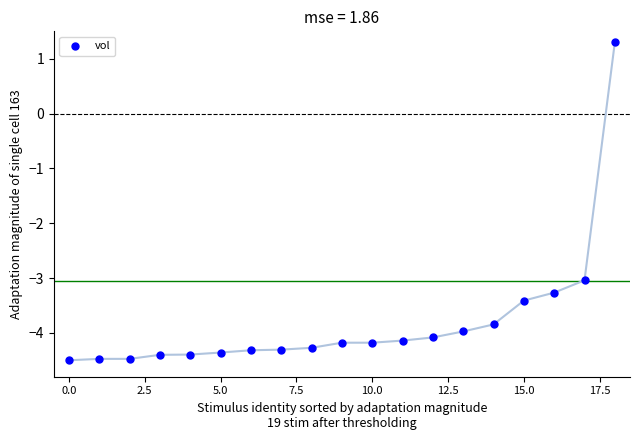

What Y value in the scatter plot is closest to -1?

-3.0